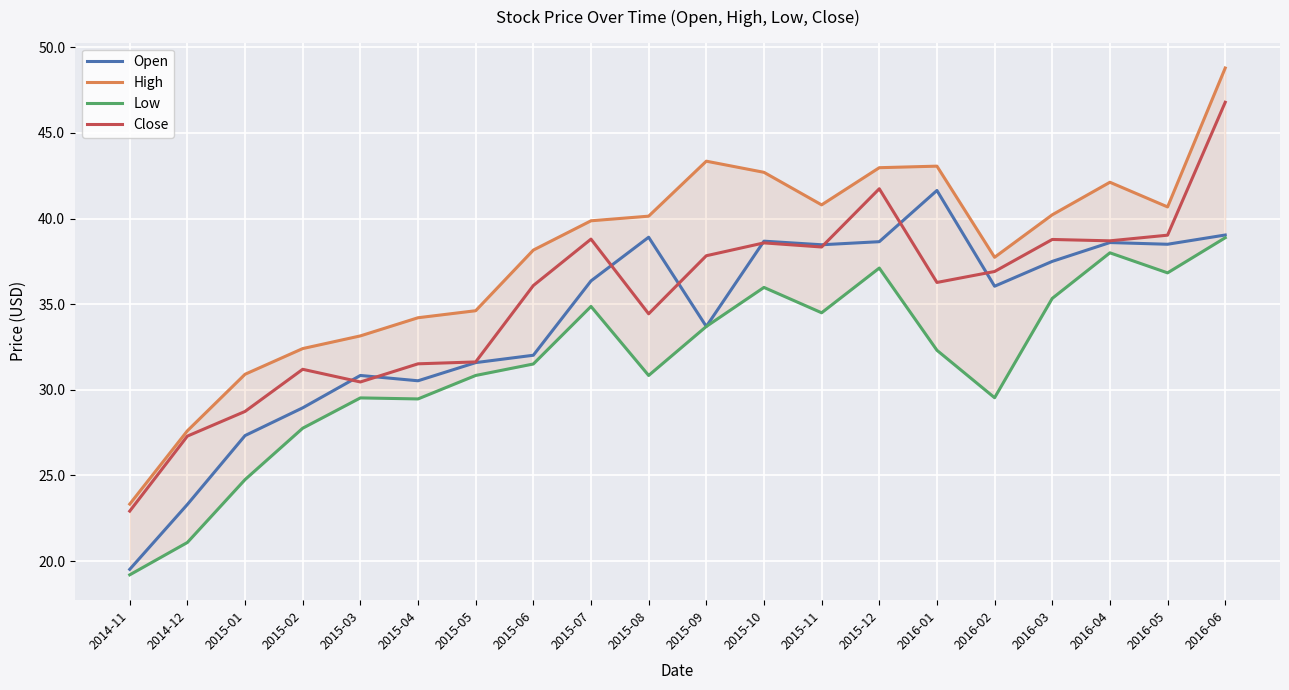

What is the maximum value for Low?

38.9